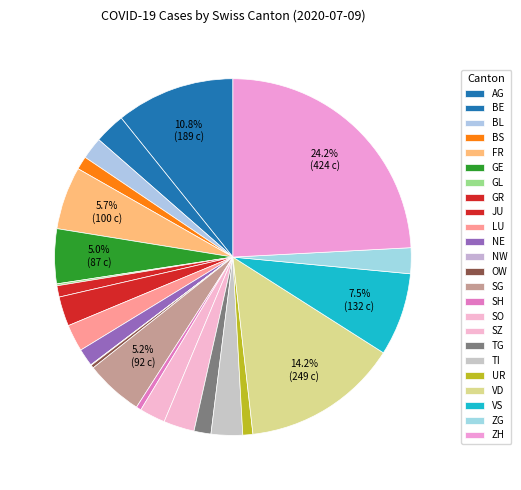

To the nearest percent, what is the difference between the GR and ZH slice percentages?

23%